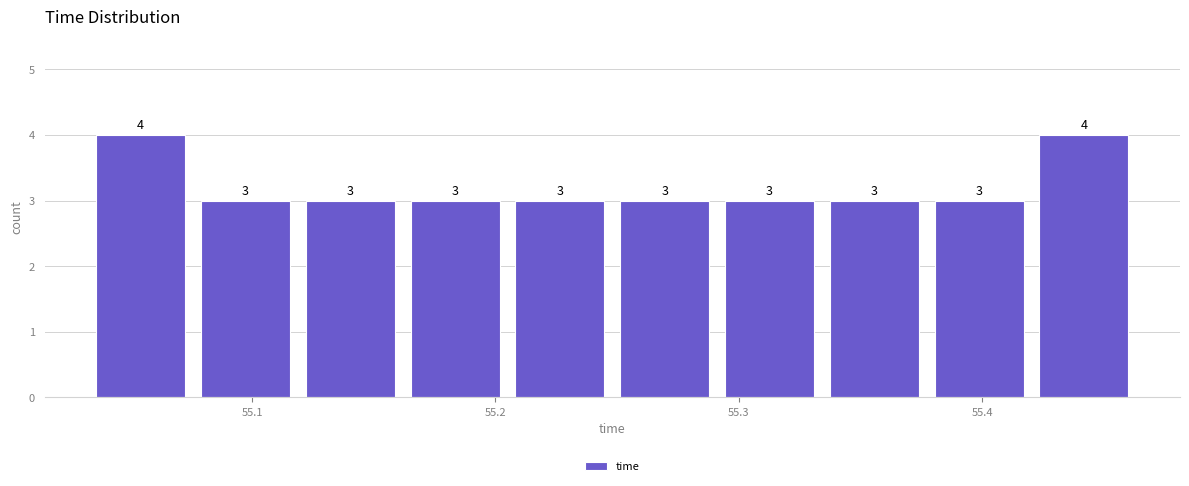

Reading left to right, transcribe this chart: for each bar, give the range it covers on the x-axis and its height. The bar edges are not printed on the chart, so give them approximately, as read against the axis.

55.03 to 55.08: 4
55.08 to 55.12: 3
55.12 to 55.16: 3
55.16 to 55.20: 3
55.20 to 55.25: 3
55.25 to 55.29: 3
55.29 to 55.33: 3
55.33 to 55.38: 3
55.38 to 55.42: 3
55.42 to 55.46: 4